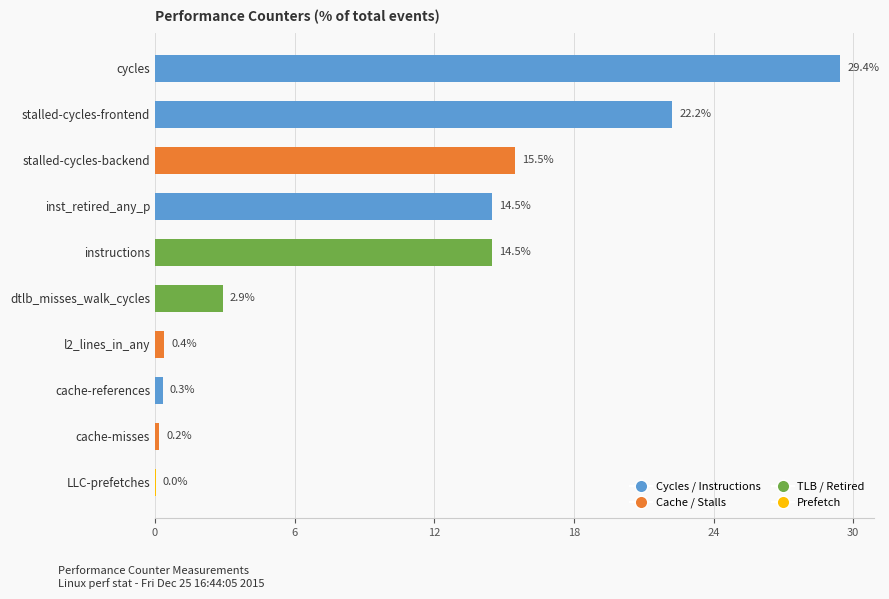

What value does the data have at stalled-cycles-backend?

15.5